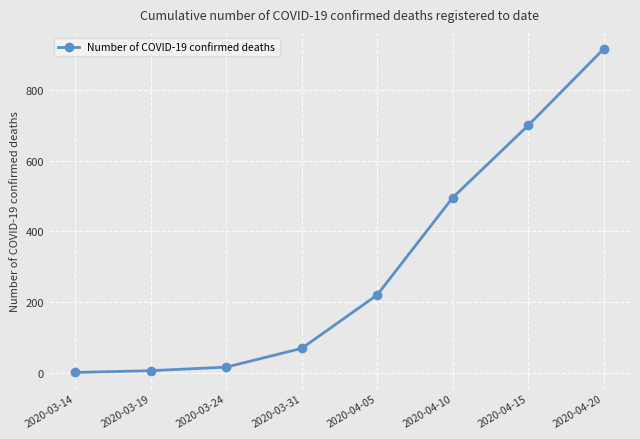

What is the sum of the values at 2020-04-15 and 2020-03-19?

705